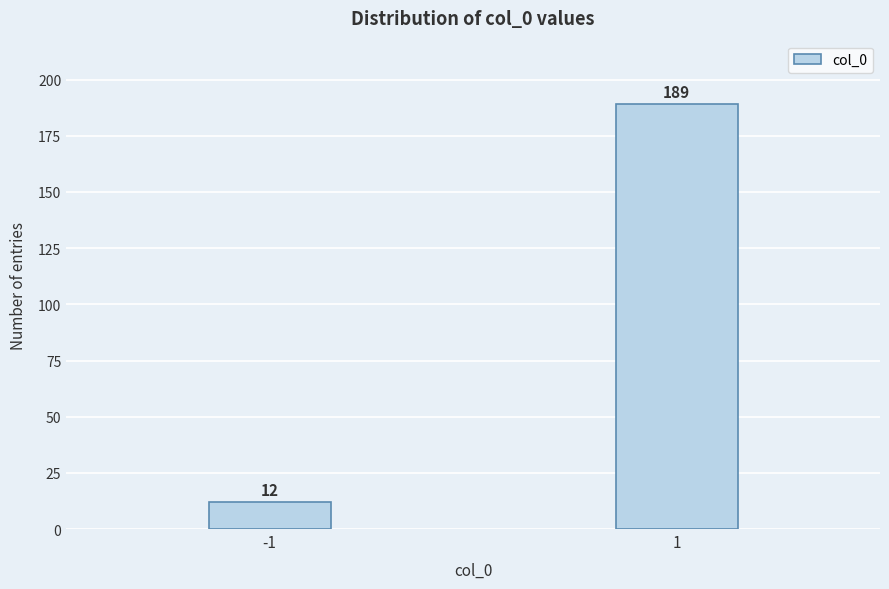

Reading left to right, extract all data points from this chart.

-1=12	1=189